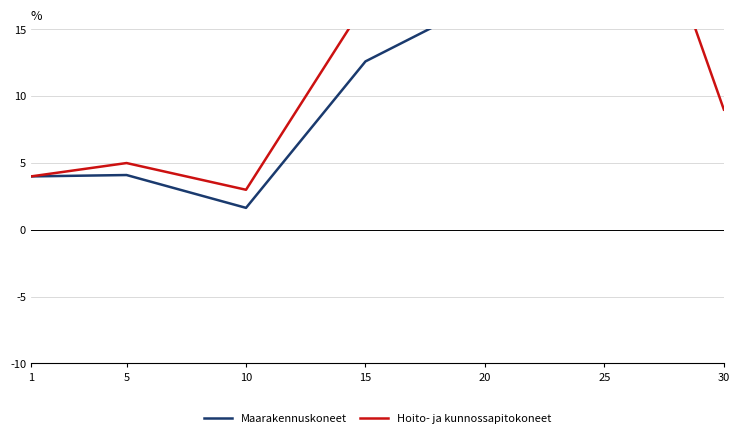

After their last crossing, which series has the higher values: Hoito- ja kunnossapitokoneet or Maarakennuskoneet?

Maarakennuskoneet